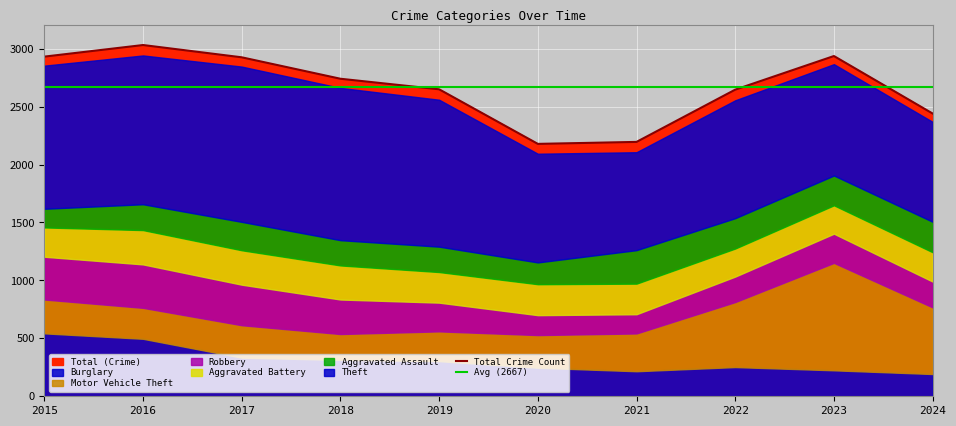

At which label is Total Crime Count closest to 2604?

2022